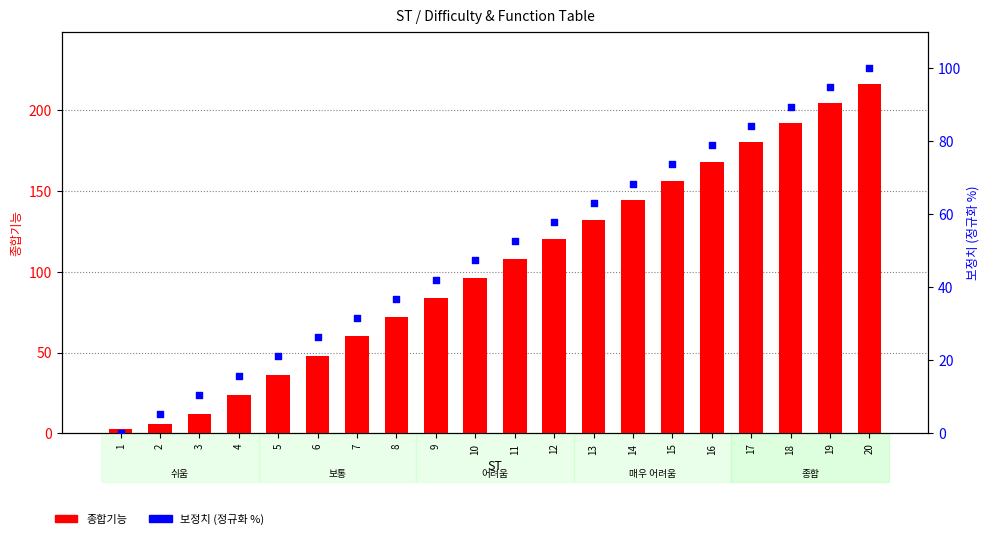

What are all the series names shown in the legend?

종합기능, 보정치 (정규화)